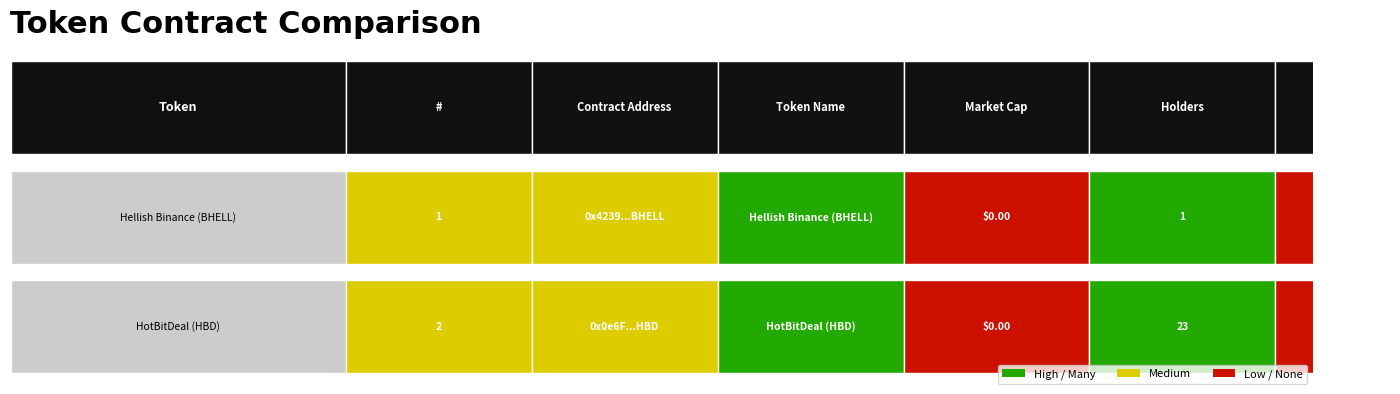

The Hellish Binance (BHELL) series shows 1 at 1. True or false?

True